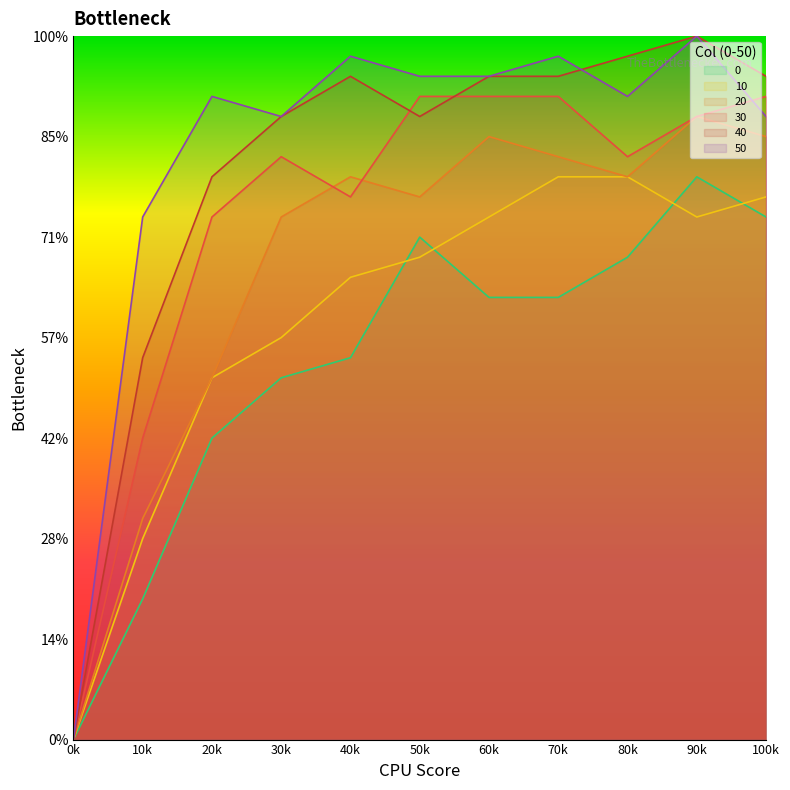

Reading left to right, what are all the values shown in this chart?

0: 0	7	15	18	19	25	22	22	24	28	26
10: 0	10	18	20	23	24	26	28	28	26	27
20: 0	11	18	26	28	27	30	29	28	31	30
30: 0	15	26	29	27	32	32	32	29	31	32
40: 0	19	28	31	33	31	33	33	34	35	33
50: 0	26	32	31	34	33	33	34	32	35	31